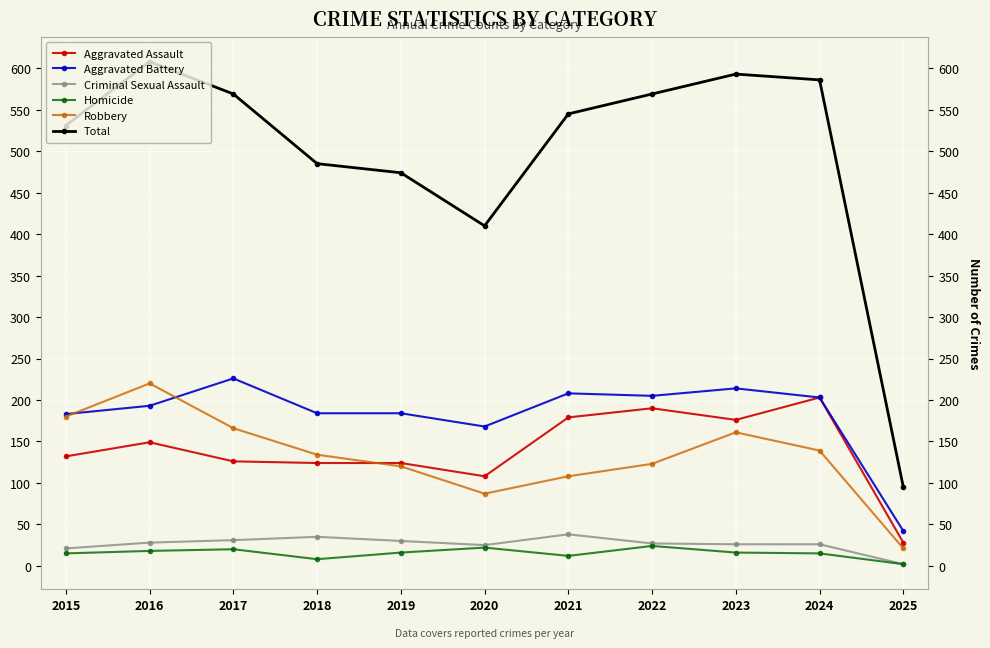

Which series has the largest total across all categories?

Total